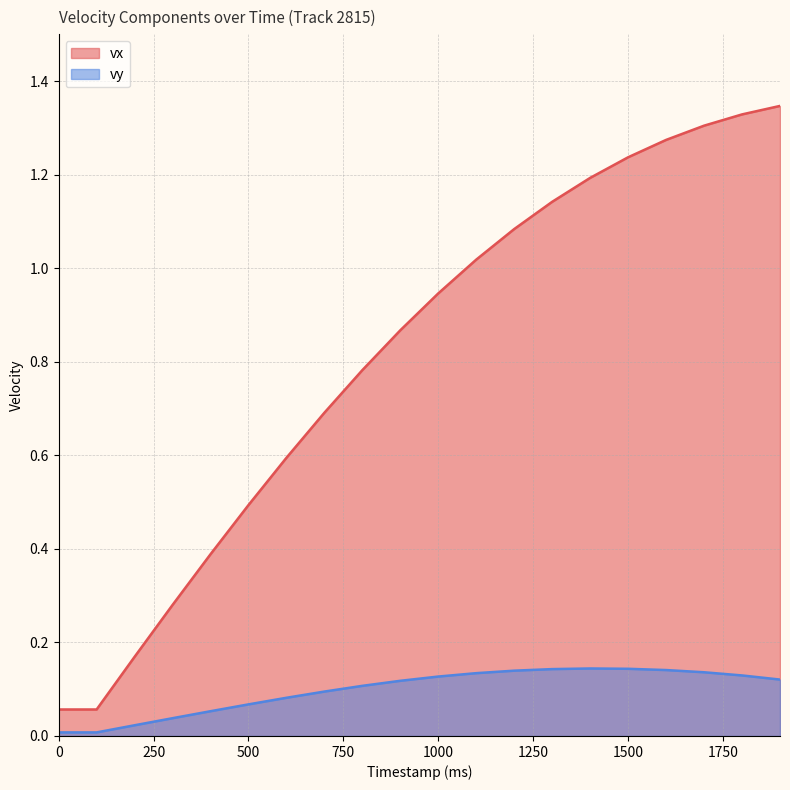

True or false: vx has a value of 0.9 at 900.

True